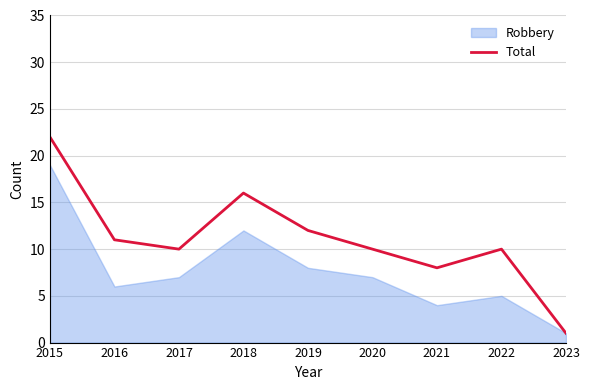

Is it true that the value at 2016 is 11?

True